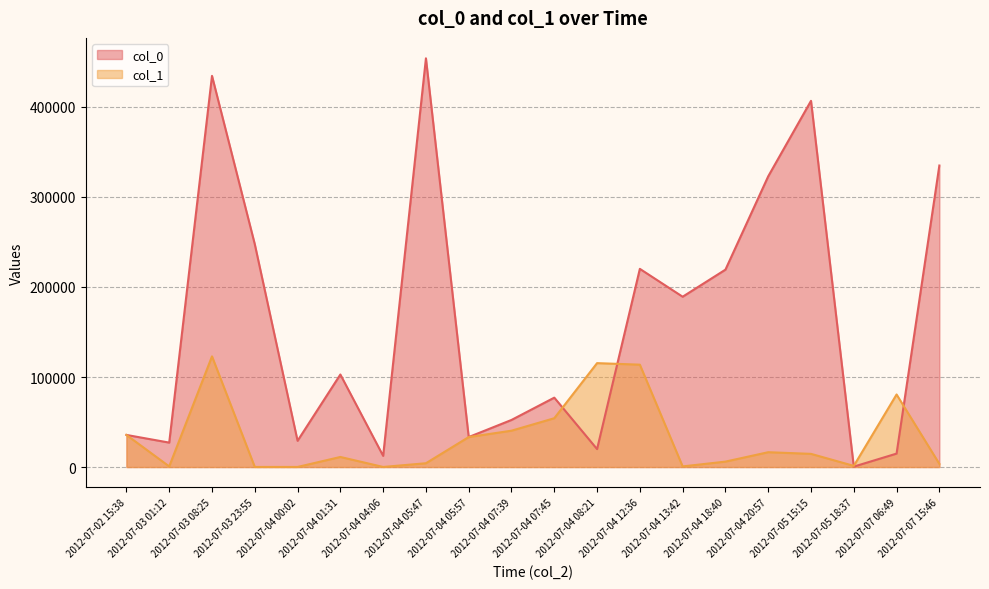

Reading left to right, list all the values displayed in this chart.

col_0: 2012-07-04 05:57=33300	2012-07-04 04:06=12408	2012-07-04 12:36=220117	2012-07-04 01:31=102776	2012-07-07 06:49=14917	2012-07-03 01:12=27135	2012-07-04 05:47=453973	2012-07-07 15:46=334900	2012-07-04 07:45=77066	2012-07-05 15:15=406749	2012-07-04 18:40=219235	2012-07-05 18:37=460	2012-07-03 08:25=434495	2012-07-04 00:02=29135	2012-07-03 23:55=247514	2012-07-04 20:57=322899	2012-07-02 15:38=35652	2012-07-04 07:39=52296	2012-07-04 13:42=189169	2012-07-04 08:21=19923
col_1: 2012-07-04 05:57=33295	2012-07-04 04:06=88	2012-07-04 12:36=113691	2012-07-04 01:31=11177	2012-07-07 06:49=80590	2012-07-03 01:12=677	2012-07-04 05:47=4208	2012-07-07 15:46=3533	2012-07-04 07:45=54214	2012-07-05 15:15=14625	2012-07-04 18:40=6013	2012-07-05 18:37=1285	2012-07-03 08:25=122923	2012-07-04 00:02=88	2012-07-03 23:55=88	2012-07-04 20:57=16460	2012-07-02 15:38=35652	2012-07-04 07:39=40366	2012-07-04 13:42=677	2012-07-04 08:21=115407